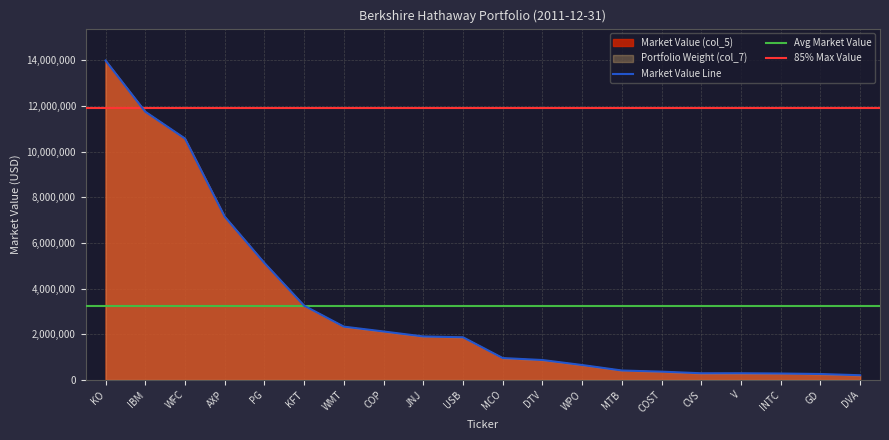

Between CVS and WMT, which is larger?

WMT